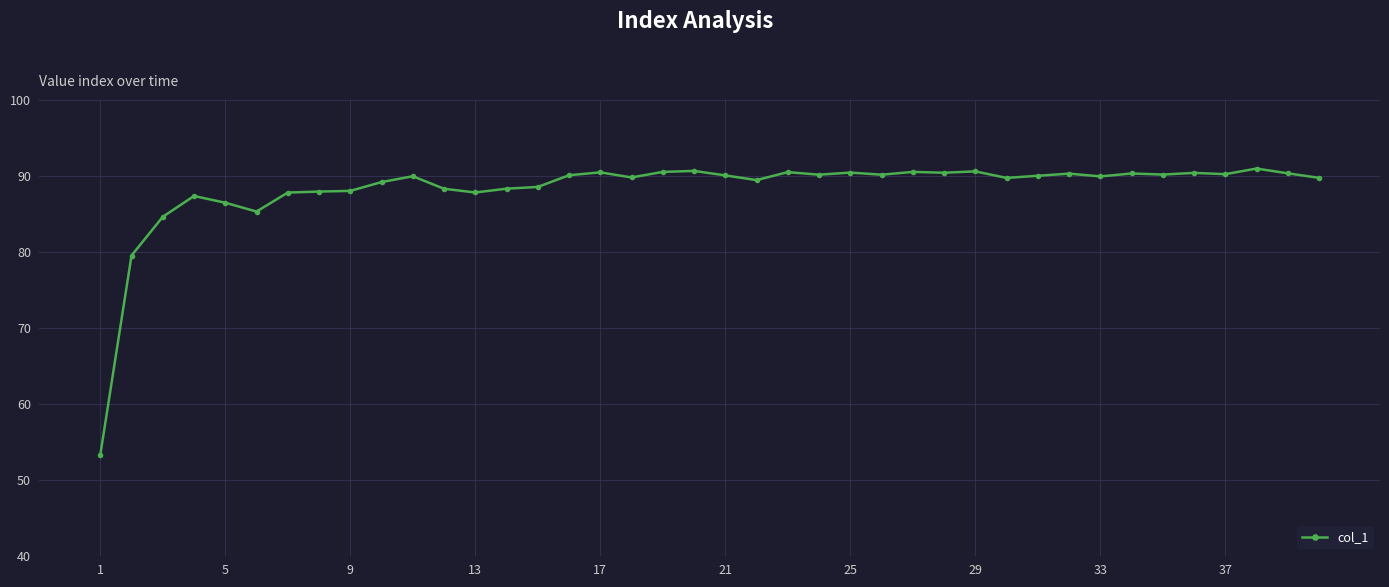

True or false: the data has more than 2 interior local peaks.

True